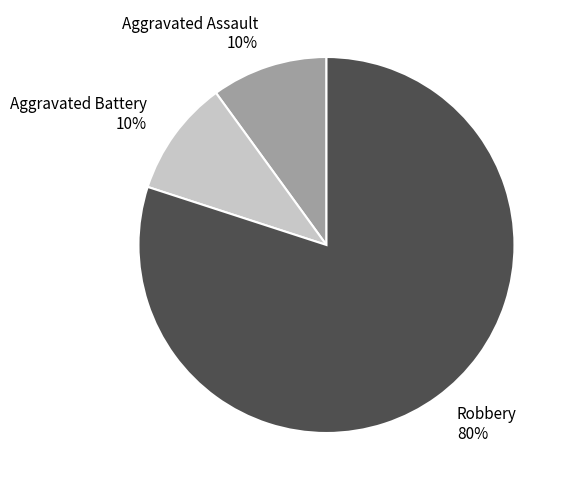

What is the largest slice in the pie chart?

Robbery